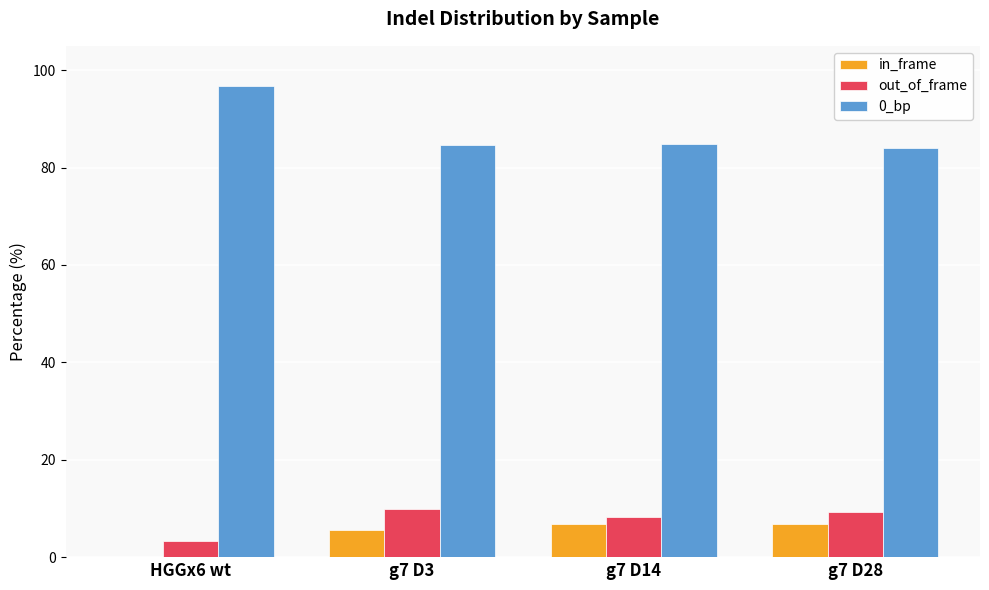

What is the maximum value shown in the chart?

96.7